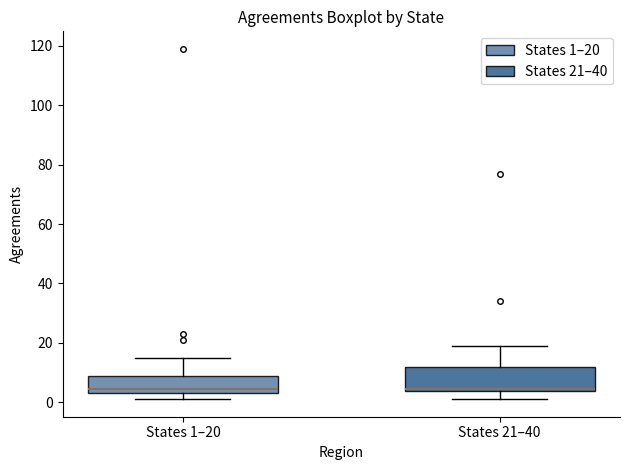

Reading left to right, read every box against the y-axis: the position of its median line, the range the box covers, and the ends of its whiskers. The values are not printed on the chart, so give them approximately, as read against the axis.

States 1–20: median 4 (just above the box's lower edge), box 4 to 8, whiskers 2 to 16
States 21–40: median 4 (just above the box's lower edge), box 4 to 12, whiskers 2 to 20